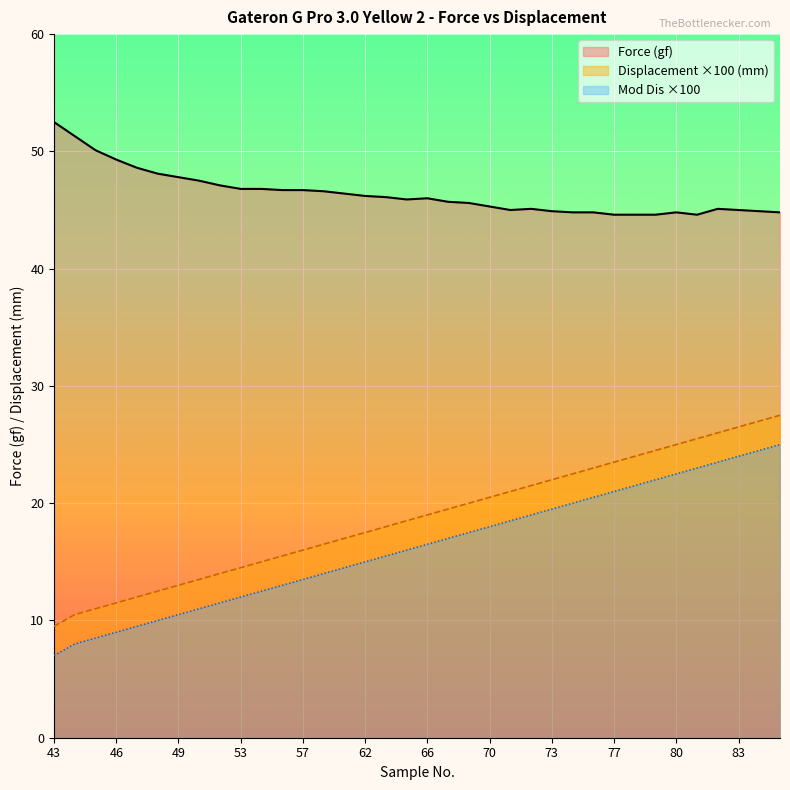

Reading left to right, extract all data points from this chart.

Force (gf): 43=52.5	44=51.3	45=50.1	46=49.3	47=48.6	48=48.1	49=47.8	50=47.5	51=47.1	53=46.8	54=46.8	55=46.7	57=46.7	59=46.6	61=46.4	62=46.2	64=46.1	65=45.9	66=46.0	67=45.7	69=45.6	70=45.3	71=45.0	72=45.1	73=44.9	75=44.8	76=44.8	77=44.6	78=44.6	79=44.6	80=44.8	81=44.6	82=45.1	83=45.0	84=44.9	85=44.8
Displacement (mm): 43=9.5	44=10.5	45=11.0	46=11.5	47=12.0	48=12.5	49=13.0	50=13.5	51=14.0	53=14.5	54=15.0	55=15.5	57=16.0	59=16.5	61=17.0	62=17.5	64=18.0	65=18.5	66=19.0	67=19.5	69=20.0	70=20.5	71=21.0	72=21.5	73=22.0	75=22.5	76=23.0	77=23.5	78=24.0	79=24.5	80=25.0	81=25.5	82=26.0	83=26.5	84=27.0	85=27.5
Mod Dis: 43=7.0	44=8.0	45=8.5	46=9.0	47=9.5	48=10.0	49=10.5	50=11.0	51=11.5	53=12.0	54=12.5	55=13.0	57=13.5	59=14.0	61=14.5	62=15.0	64=15.5	65=16.0	66=16.5	67=17.0	69=17.5	70=18.0	71=18.5	72=19.0	73=19.5	75=20.0	76=20.5	77=21.0	78=21.5	79=22.0	80=22.5	81=23.0	82=23.5	83=24.0	84=24.5	85=25.0